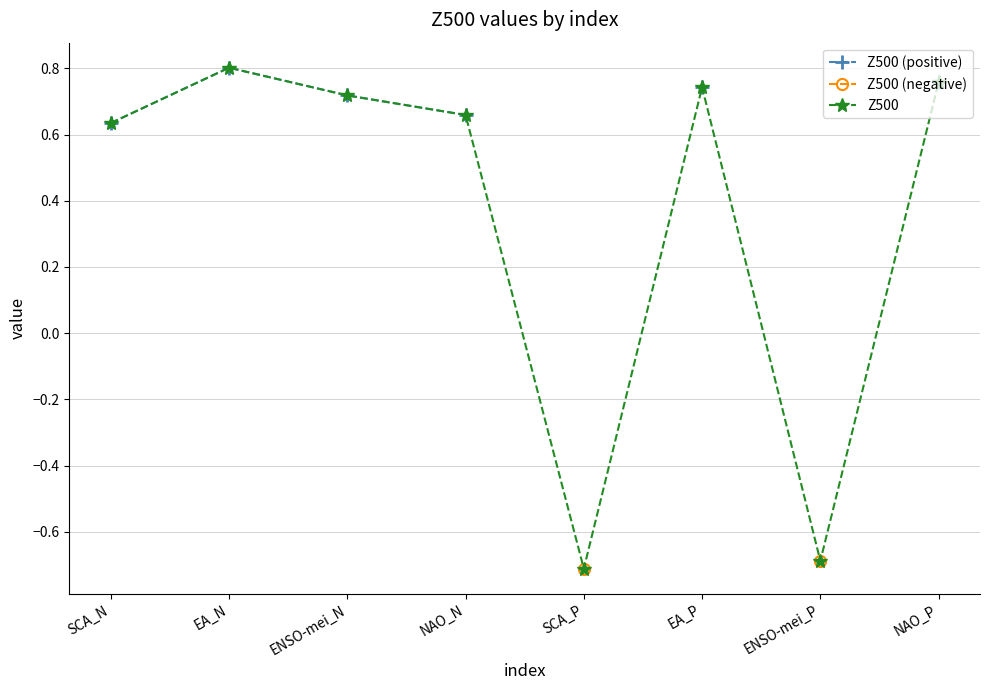

What is the label of the 3rd point from the left?

ENSO-mei_N